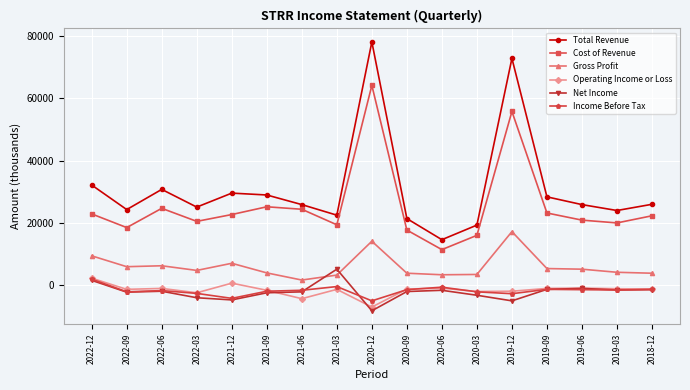

Which series has the widest spread of values?

Total Revenue